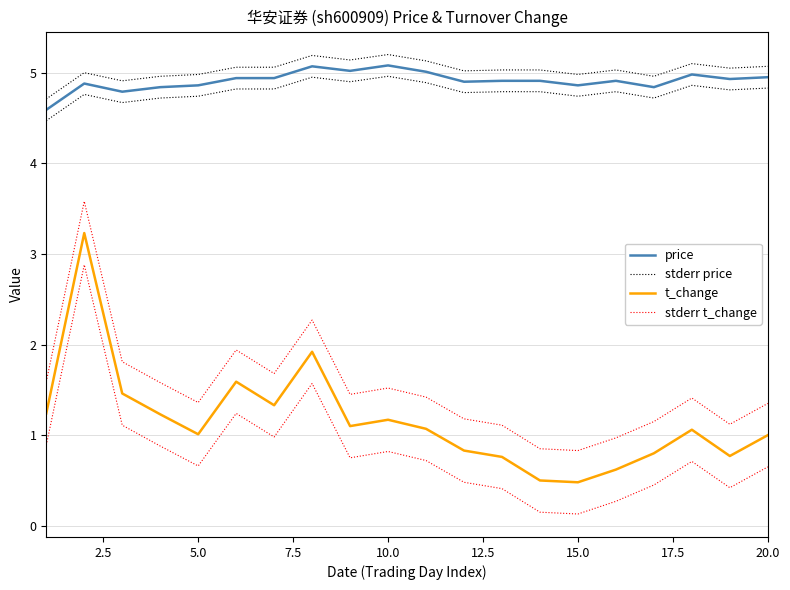

Which series has the widest spread of values?

t_change